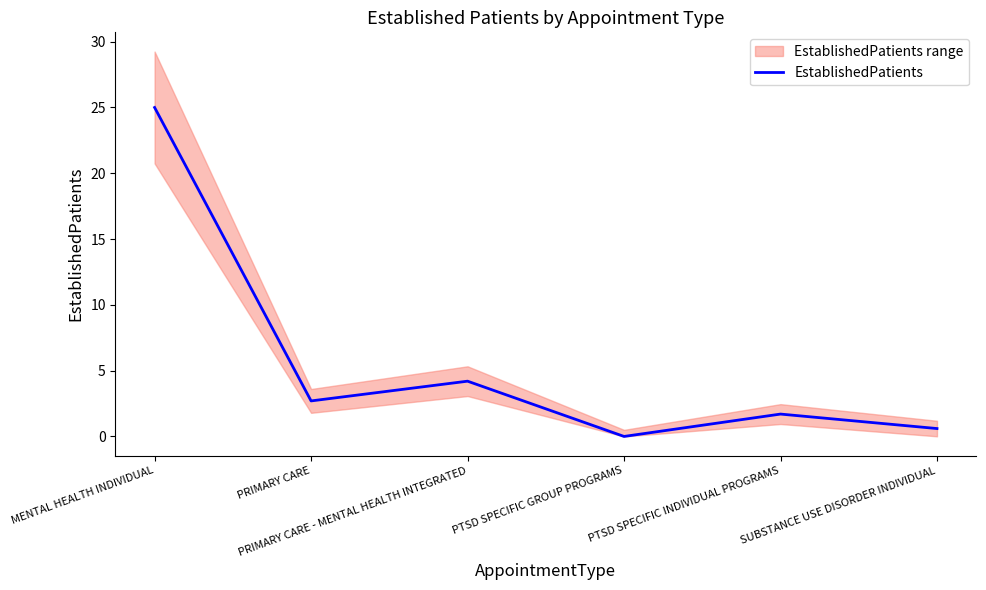

What is the label of the 1st point from the left?

MENTAL HEALTH INDIVIDUAL